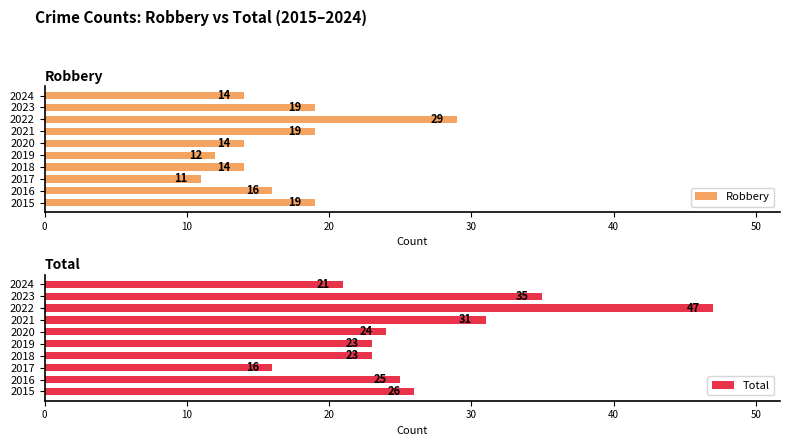

What is the sum of all Robbery values?

167